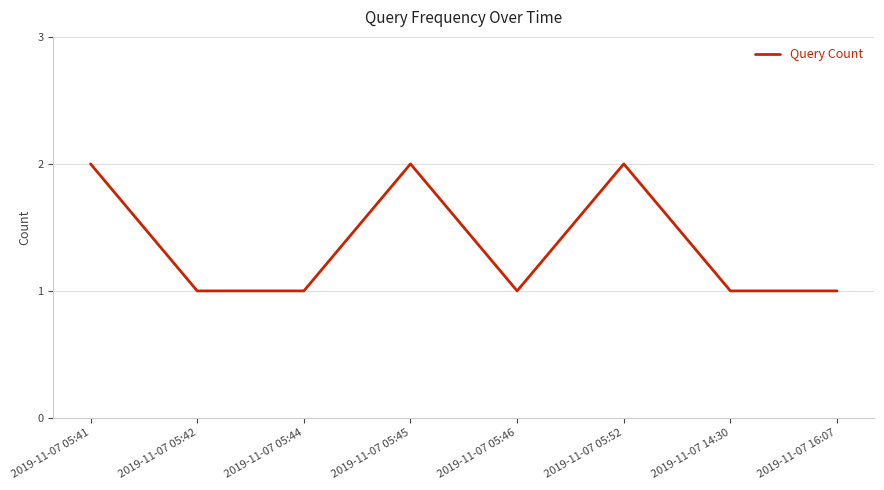

True or false: there are more than 0 points higher than both neighbors.

True